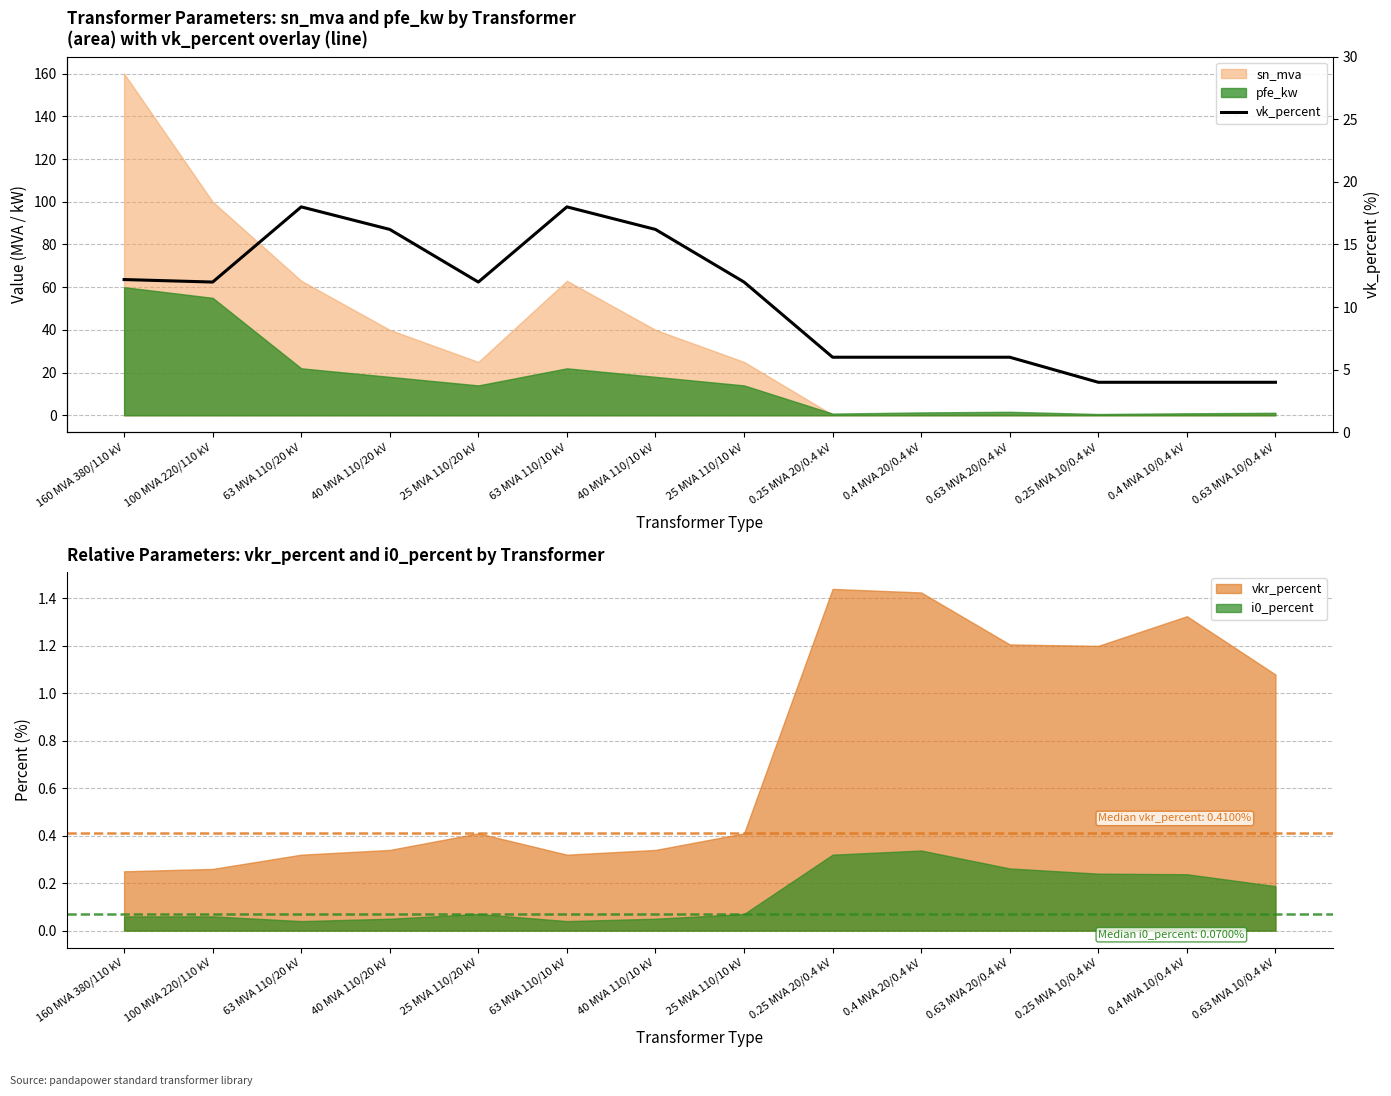

Which label corresponds to the smallest value in the chart?

0.25 MVA 10/0.4 kV